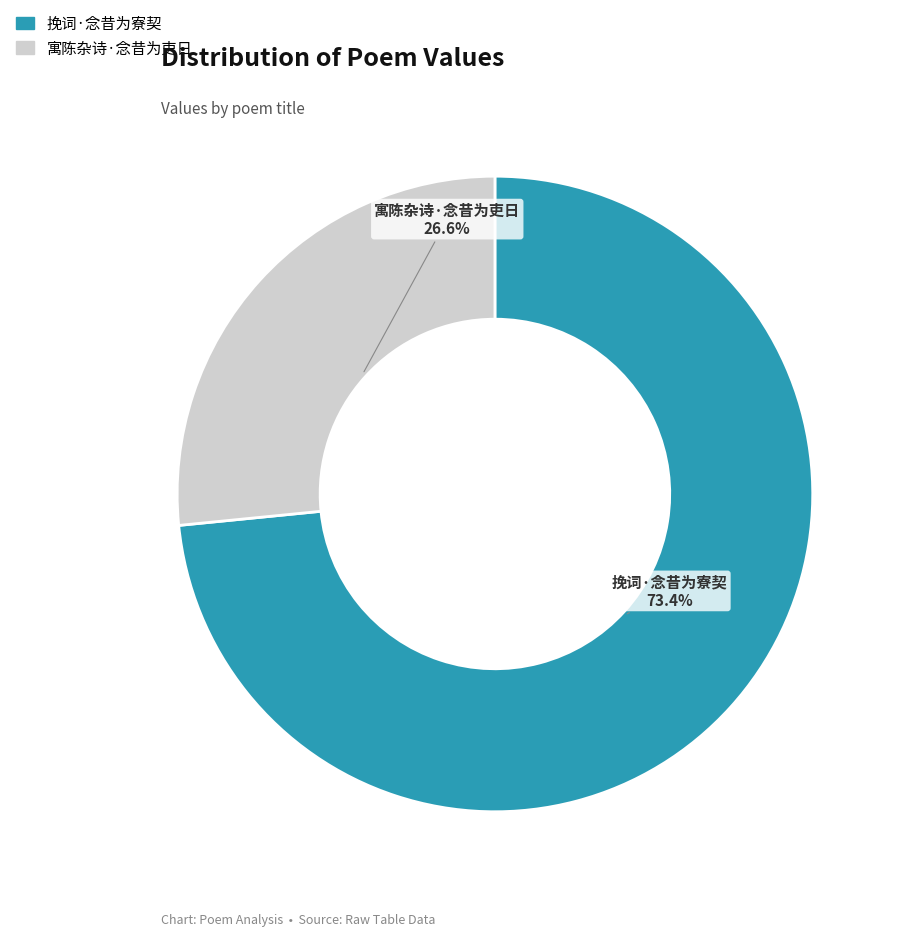

Rank the categories by value from lowest to highest.

寓陈杂诗·念昔为吏日, 挽词·念昔为寮契